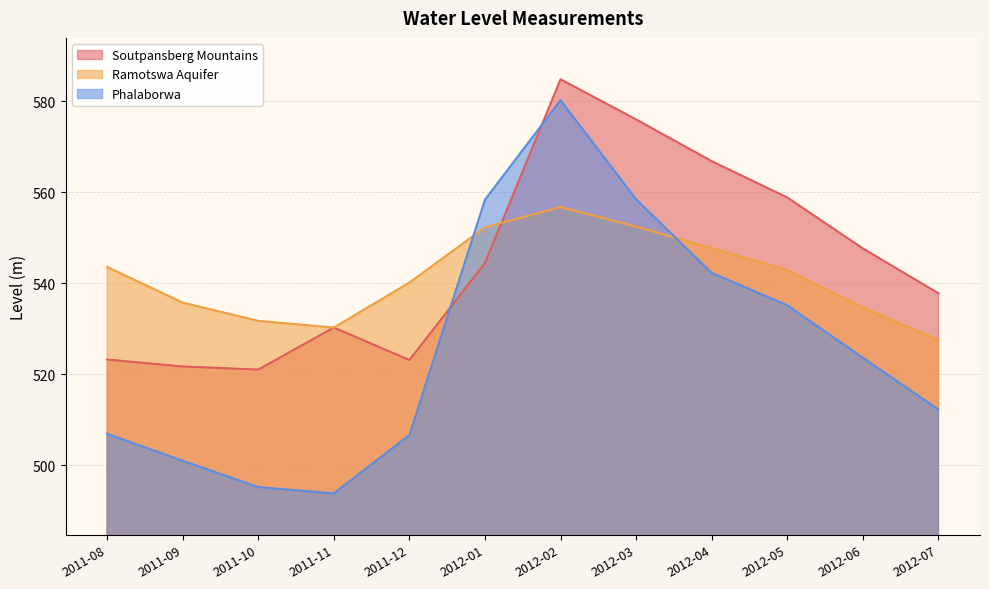

What is the difference between the maximum and minimum values in the Soutpansberg Mountains series?

63.8